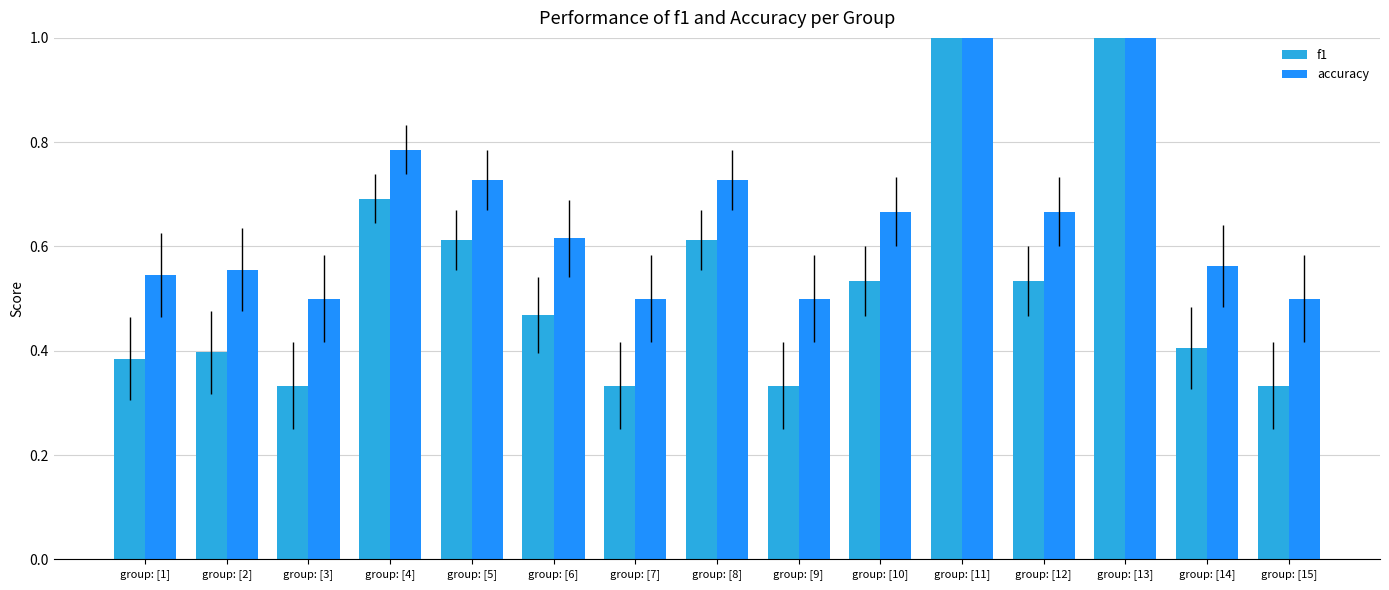

What is the highest value of the accuracy series?

1.0